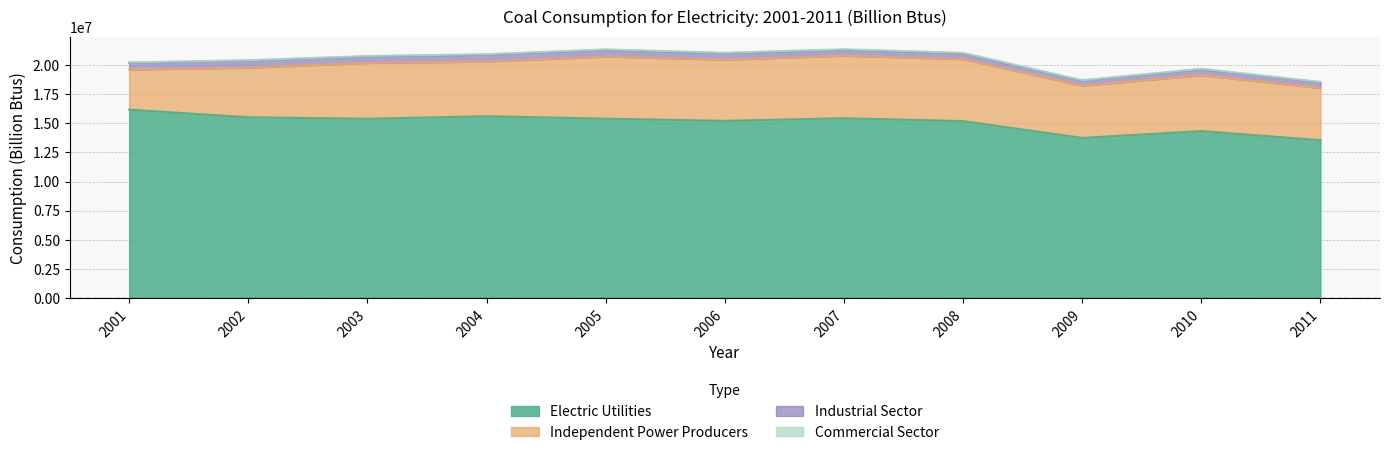

What is the sum of the Industrial Sector values at 2001 and 2010?

1098995